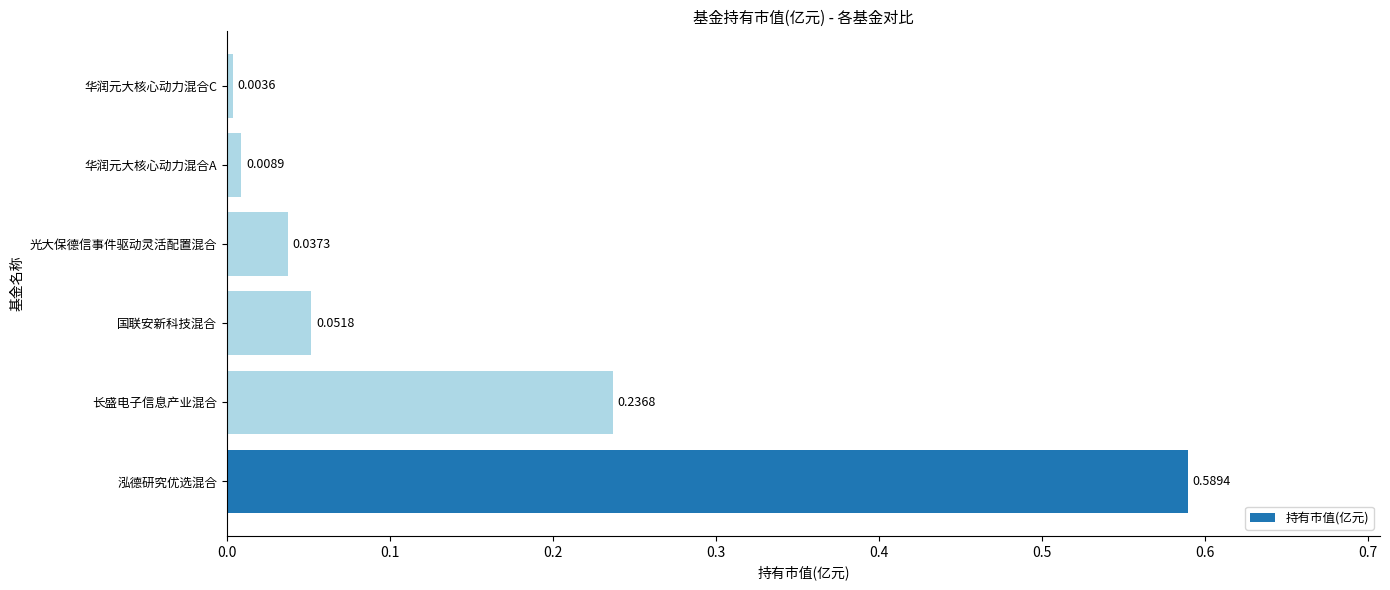

Where is the data nearest to the value 0?

华润元大核心动力混合C